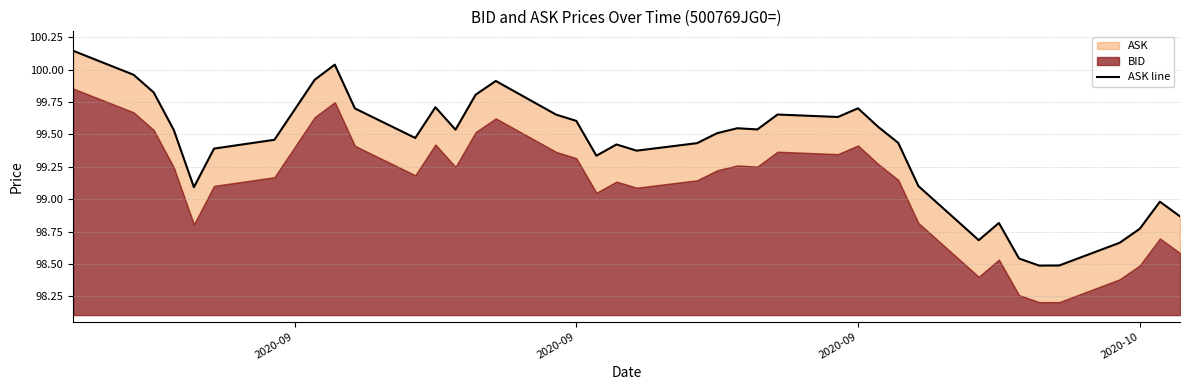

What value does the data have at 2020-09?

100.0